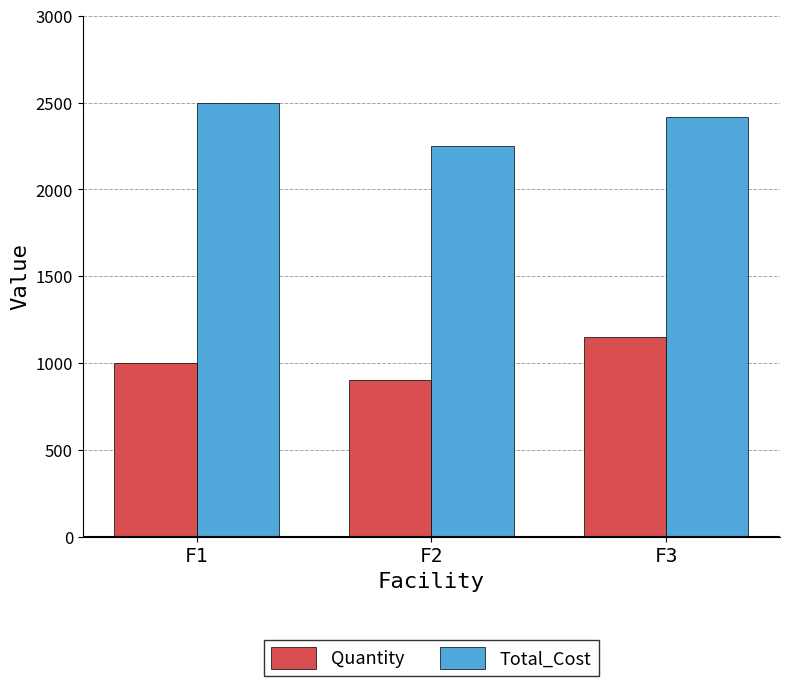

Reading left to right, transcribe all the data shown in this chart.

Quantity: F1=1000	F2=900	F3=1150
Total_Cost: F1=2500	F2=2250	F3=2415